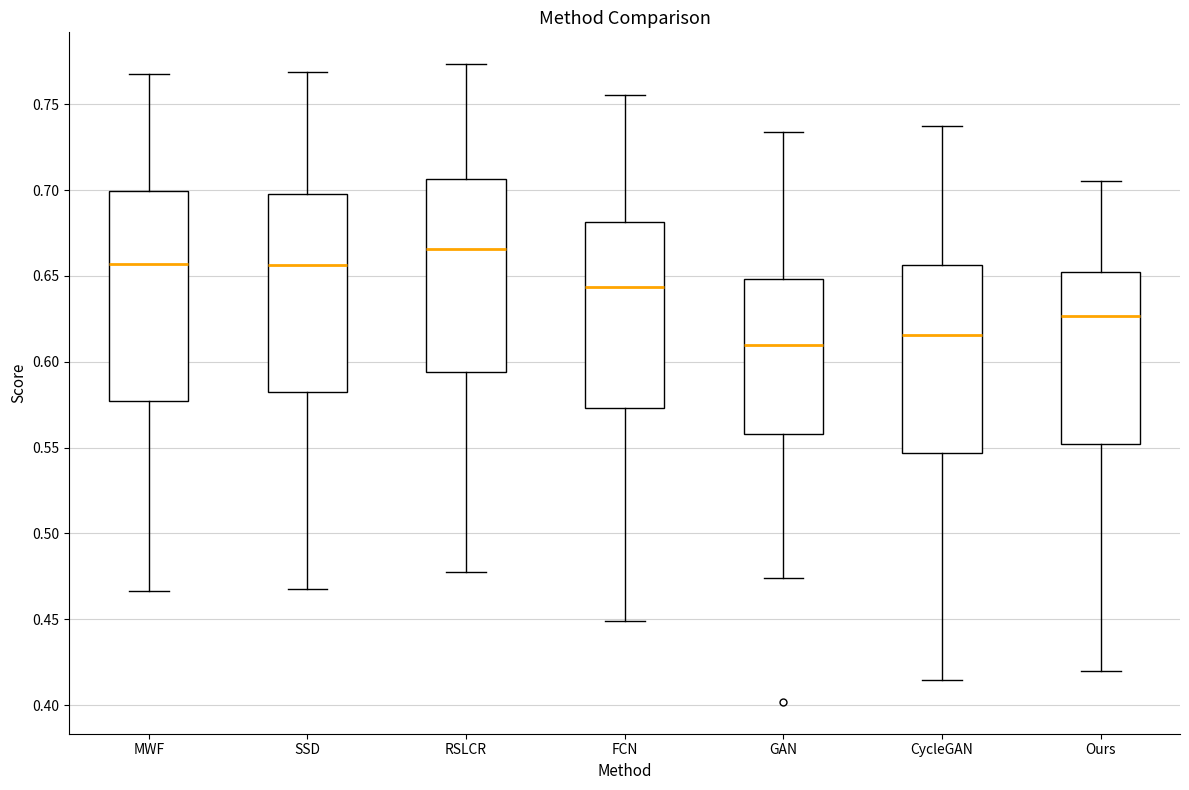

Where does the lower whisker of the box for SSD end on the y-axis? The values are not printed on the chart, so give them approximately, as read against the axis.

0.465